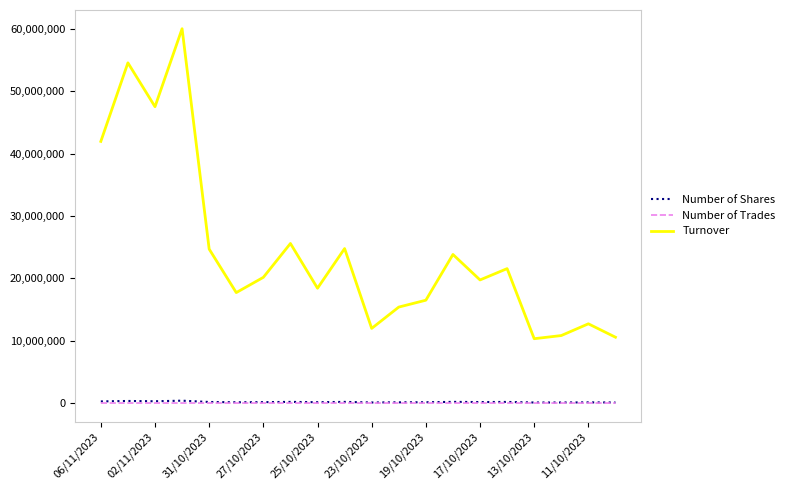

True or false: Number of Trades and Number of Shares cross at least once.

False